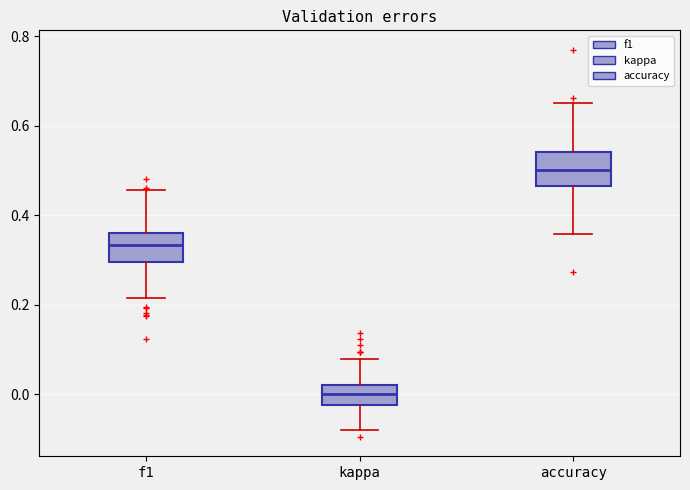

Which box has the highest median line?

accuracy